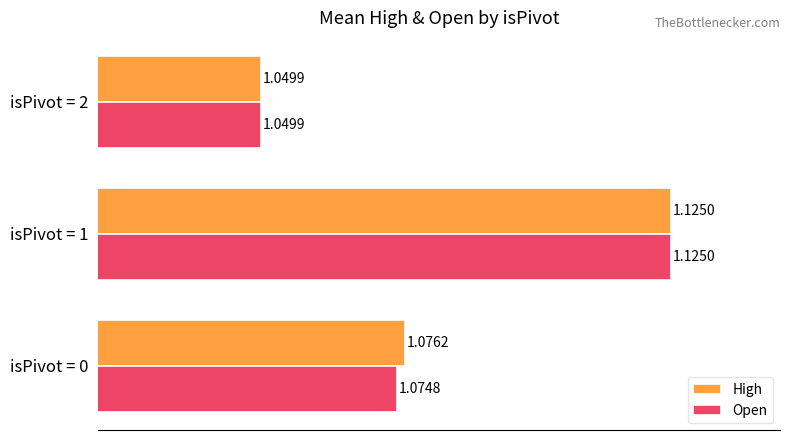

At how many categories does at least one series exceed 1?

3